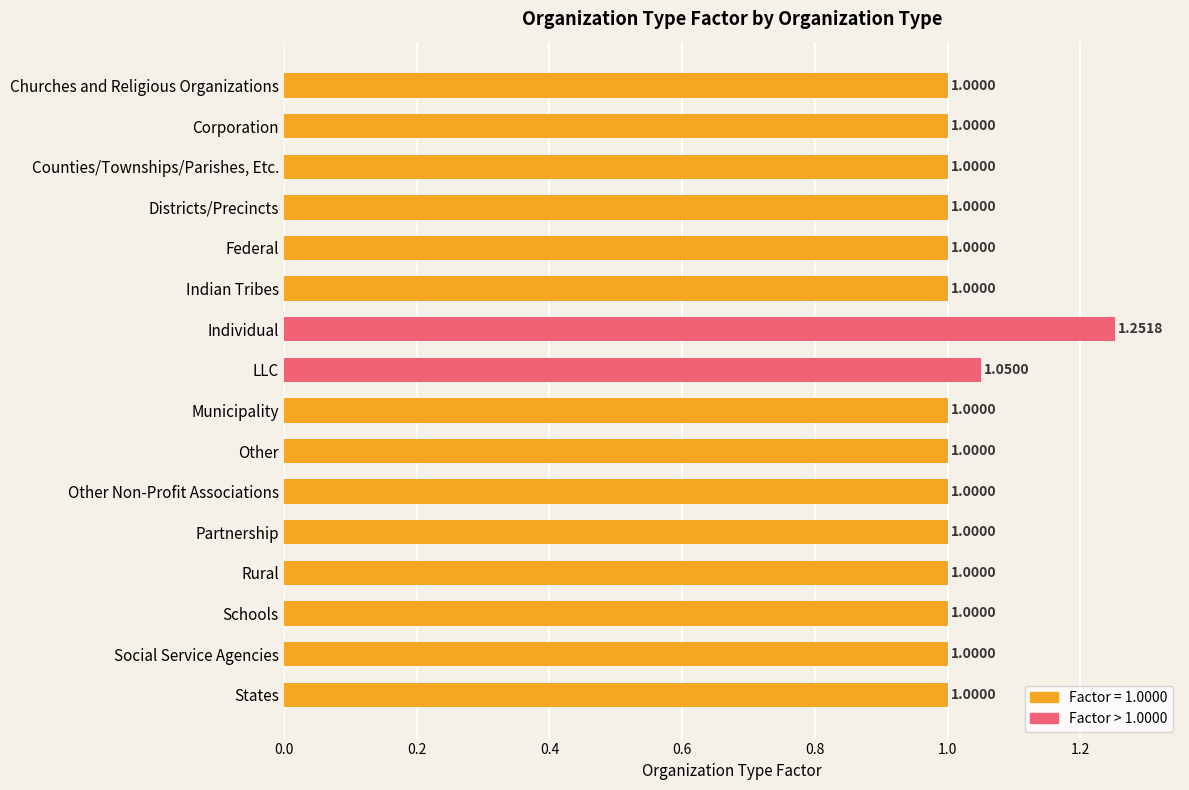

What is the label of the 9th bar from the bottom?

LLC